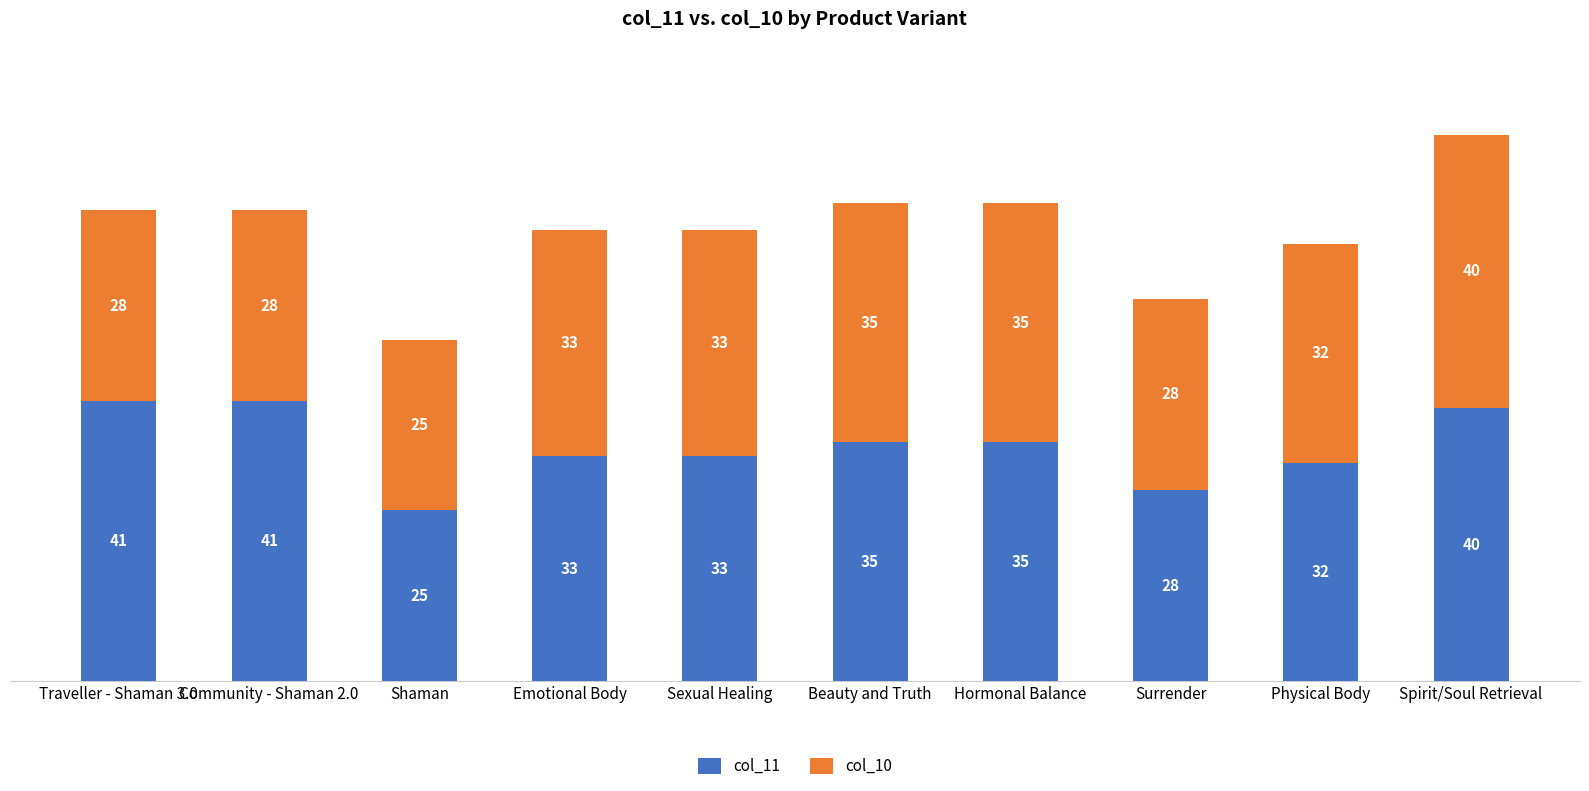

Where does the col_11 series first go above 35?

Traveller - Shaman 3.0